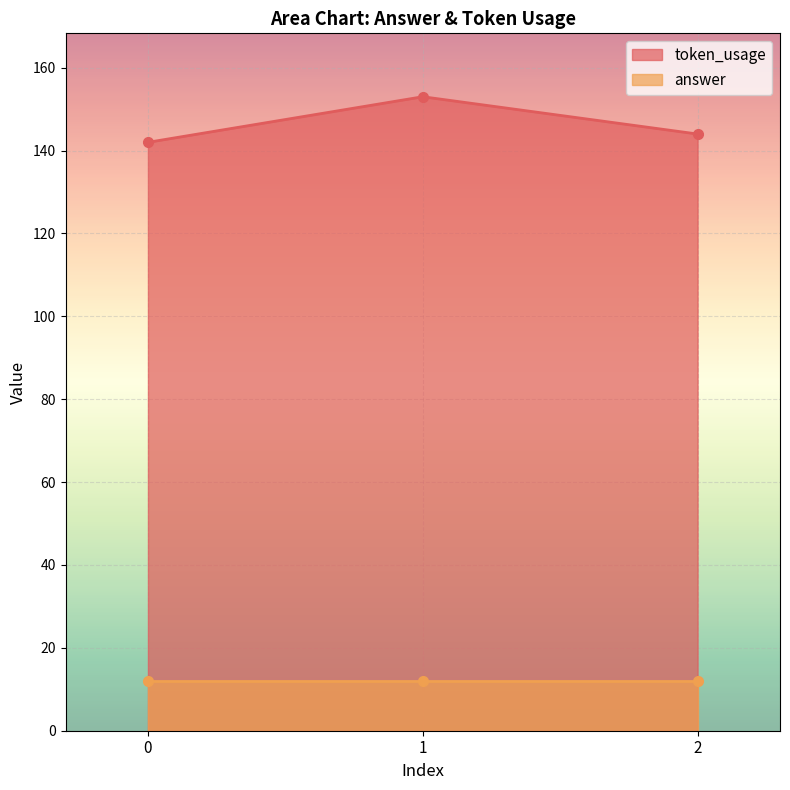

Count the number of categories in the chart.

3